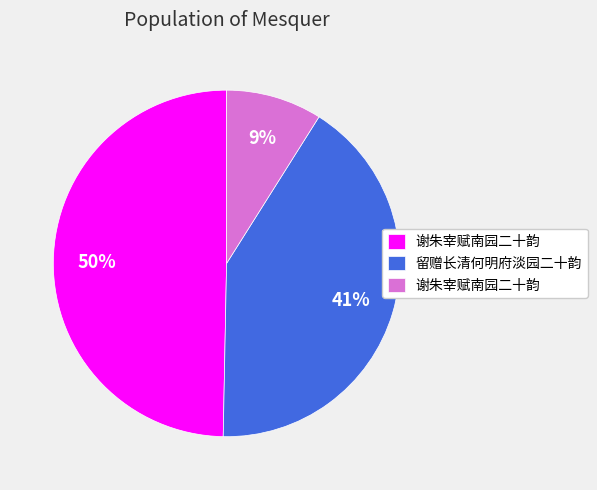

Is there any slice that represents more than half of the pie?

No